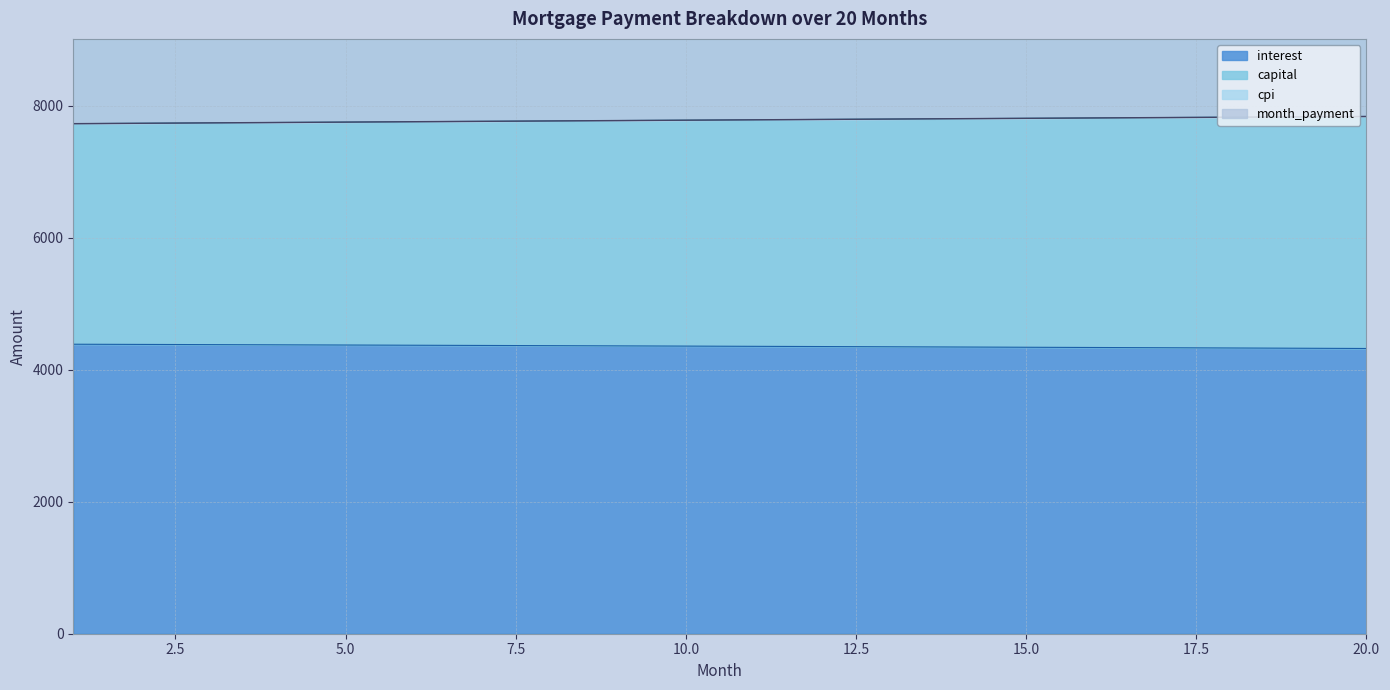

The value of opening_balance at 14 is 4344.4. True or false?

True